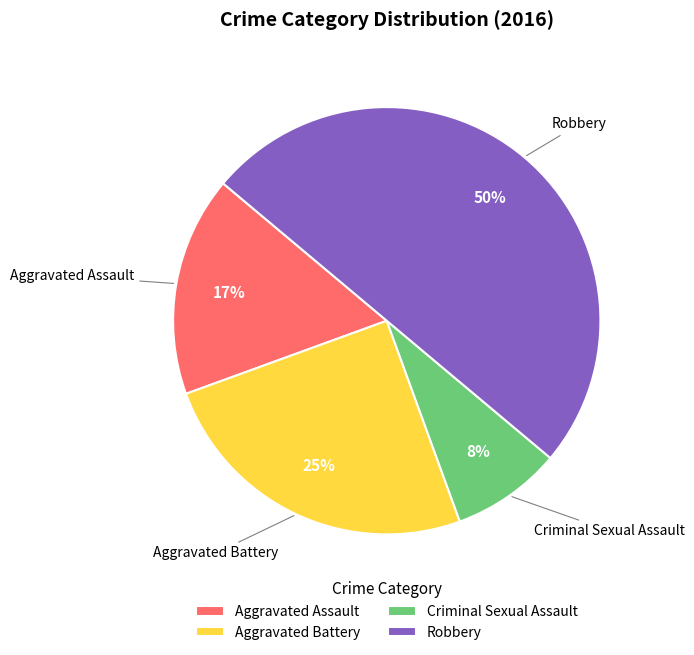

Is Criminal Sexual Assault the majority of the pie?

No